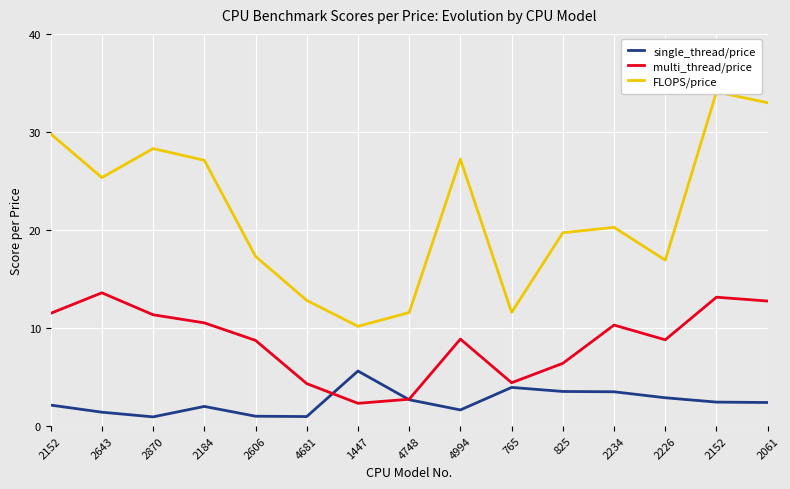

The FLOPS/price series shows 6.4 at 4681. True or false?

False